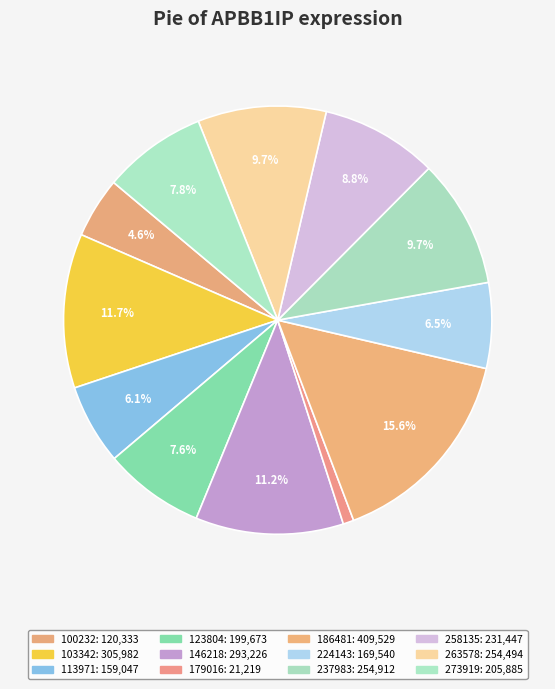

Which has a higher value, 103342 or 123804?

103342